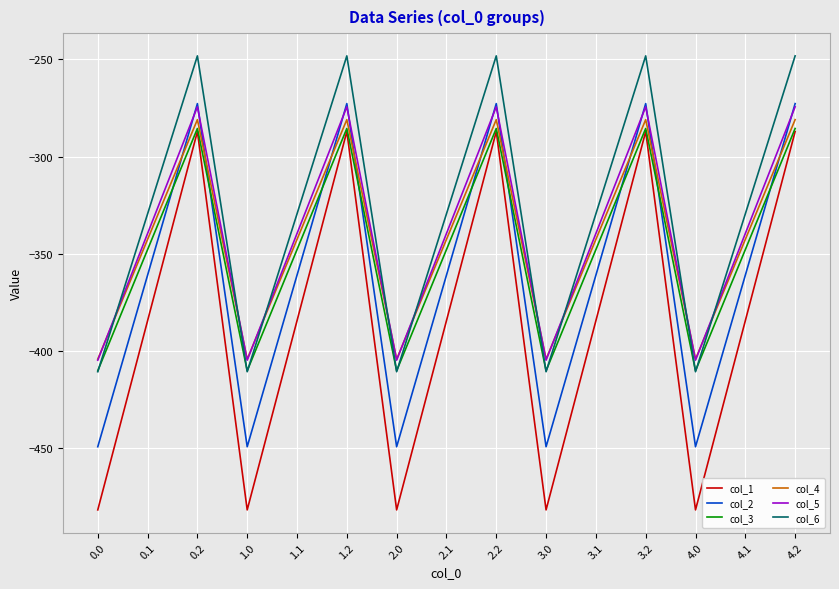

How many lines are shown in the chart?

6